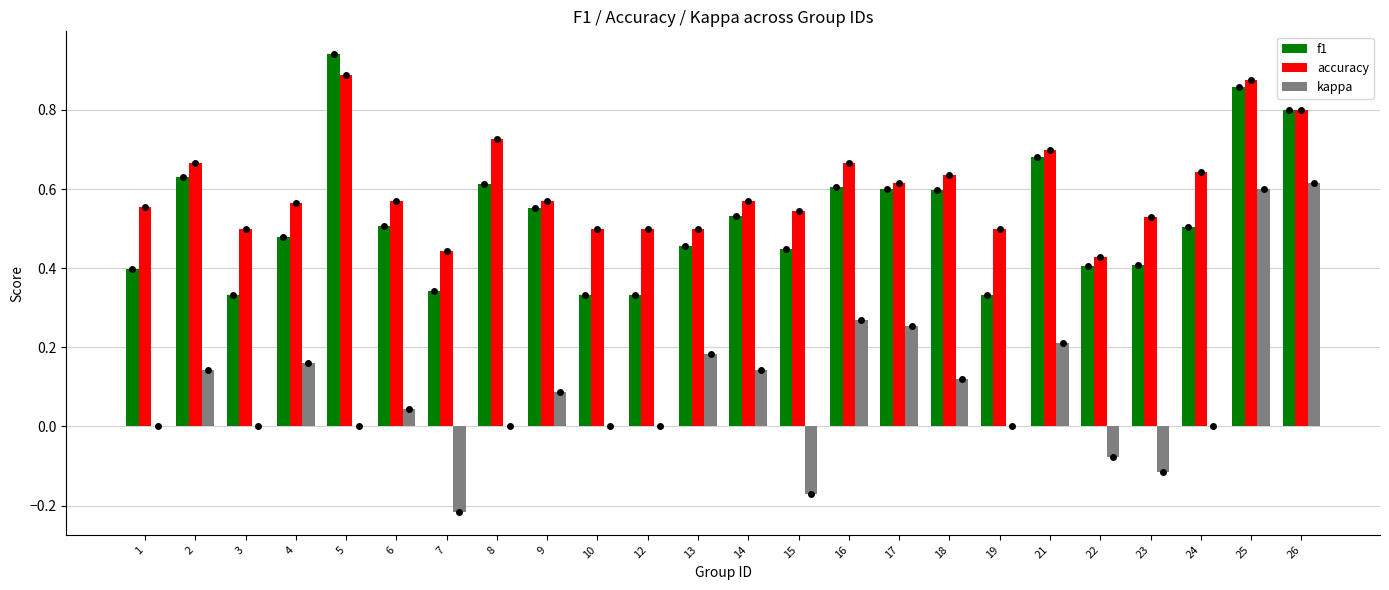

What is the total value across all series at 21?

1.6